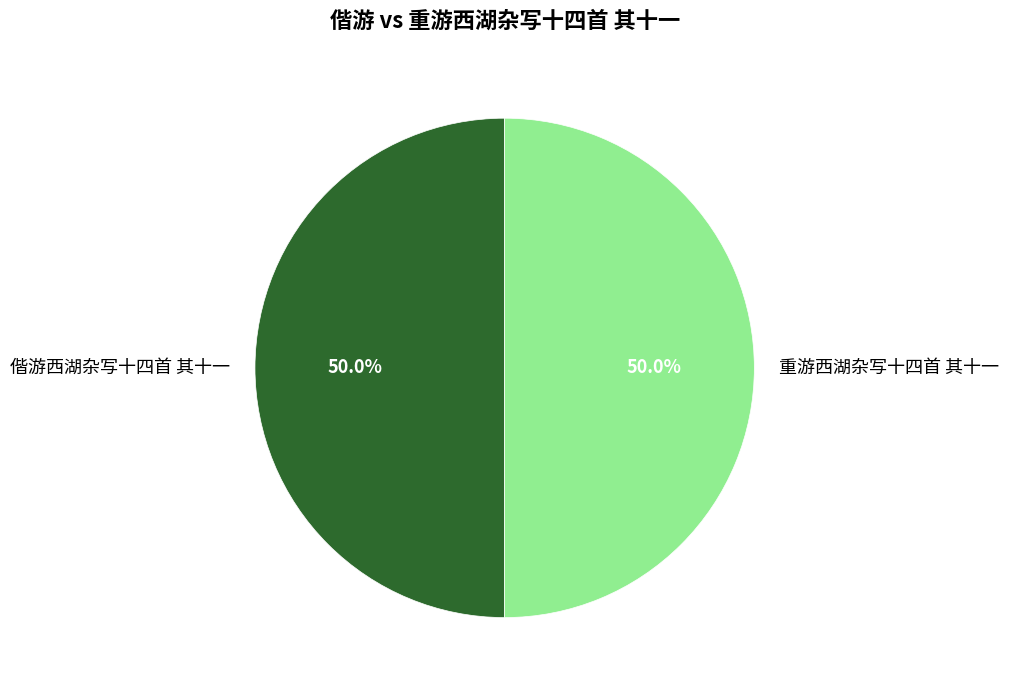

What is the ratio of the value at 重游西湖杂写十四首 其十一 to the value at 偕游西湖杂写十四首 其十一?

1.0